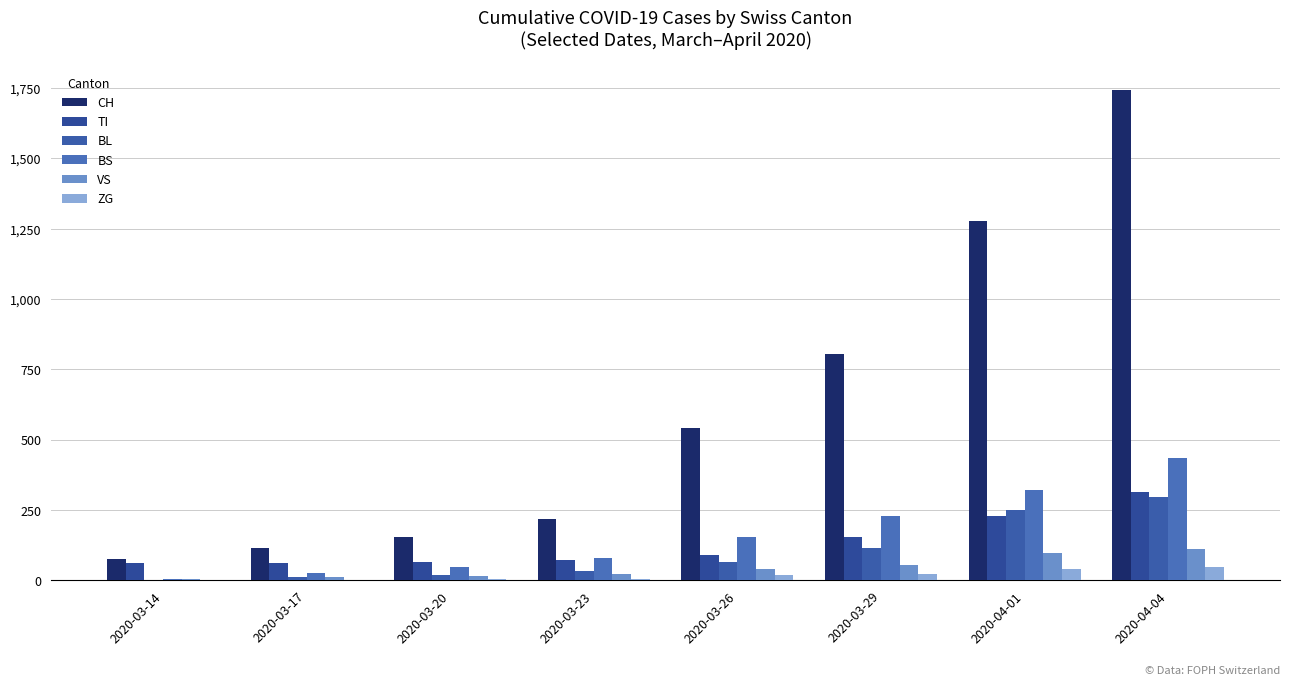

What is the sum of all TI values?

1050